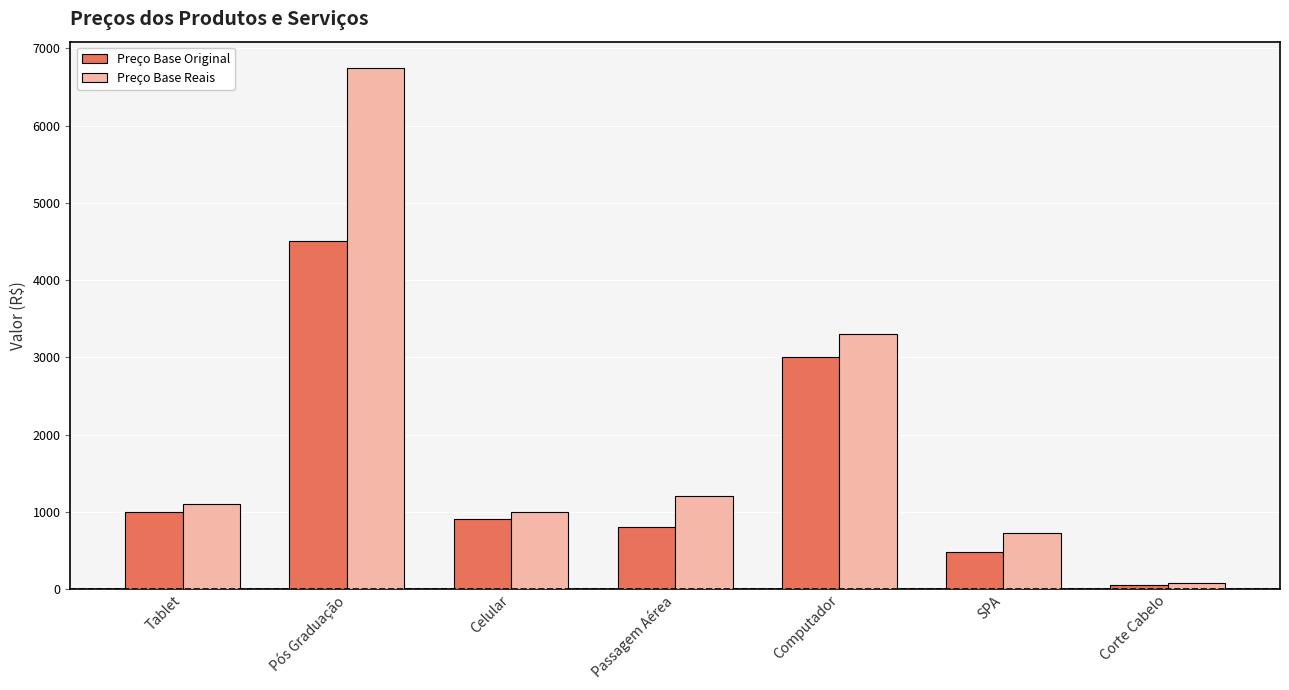

Reading left to right, what are all the values shown in this chart?

Preço Base Original: 1000.0	4500.0	900.0	799.0	3000.0	480.5	50.0
Preço Base Reais: 1100.0	6750.0	990.0	1198.5	3300.0	720.7	75.0